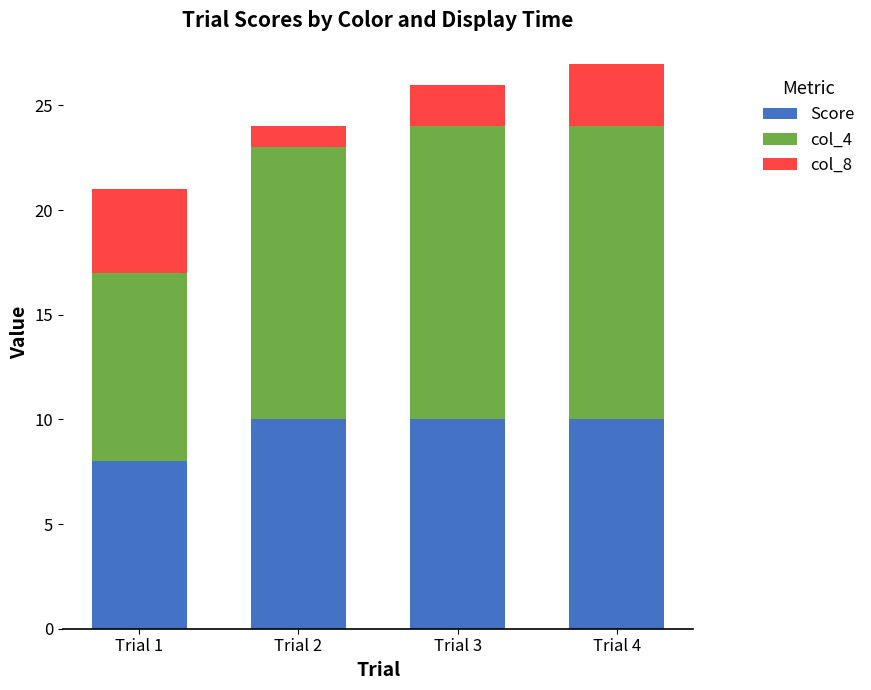

Does the chart contain stacked bars?

Yes